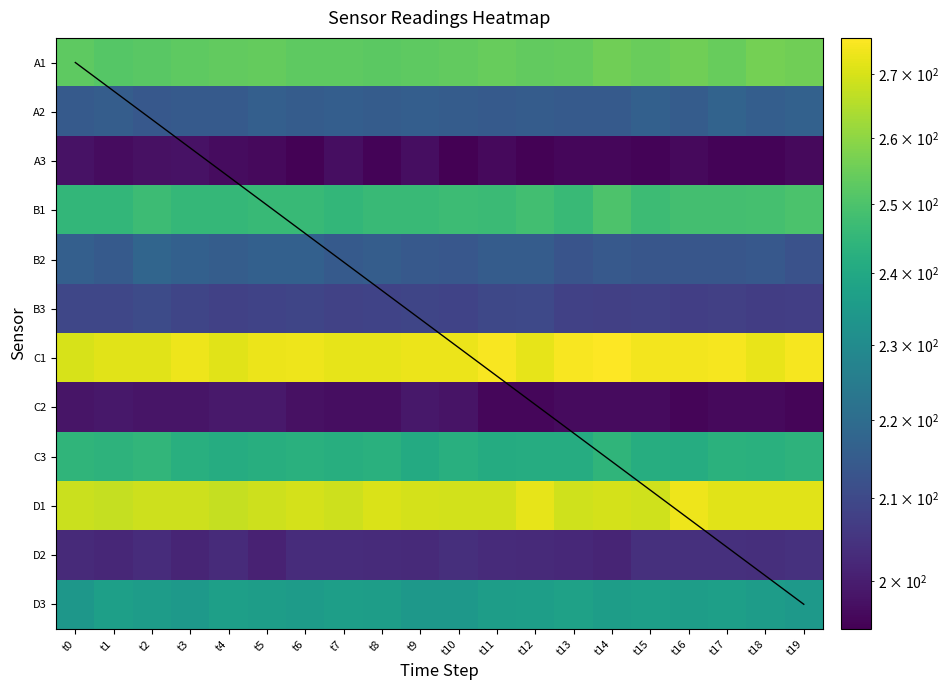

The A2 series shows 215.5 at t1. True or false?

True